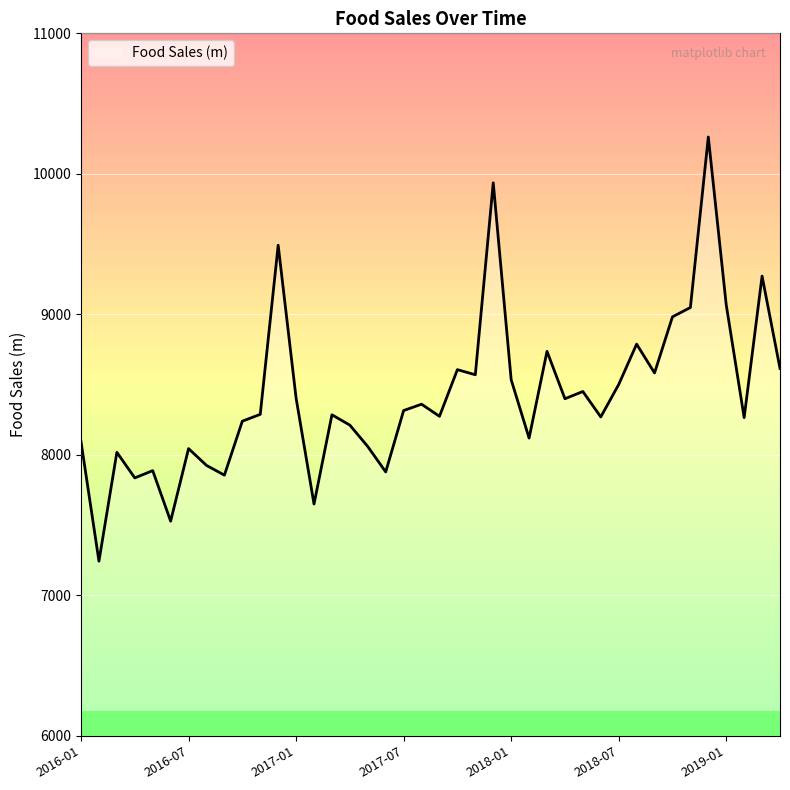

What is the greatest value displayed?

10262.1